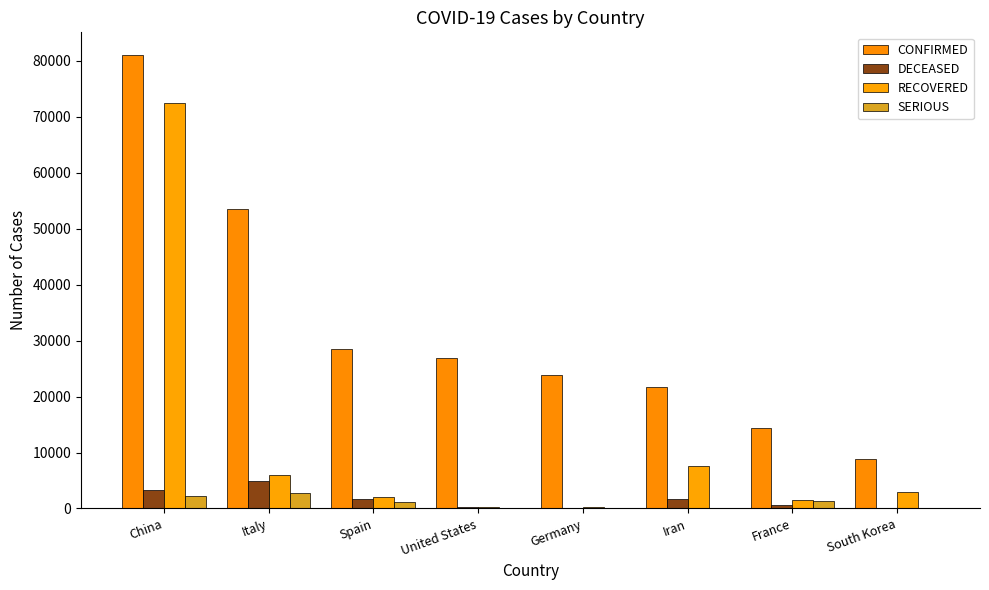

Are the bars grouped side by side (vs. stacked)?

Yes